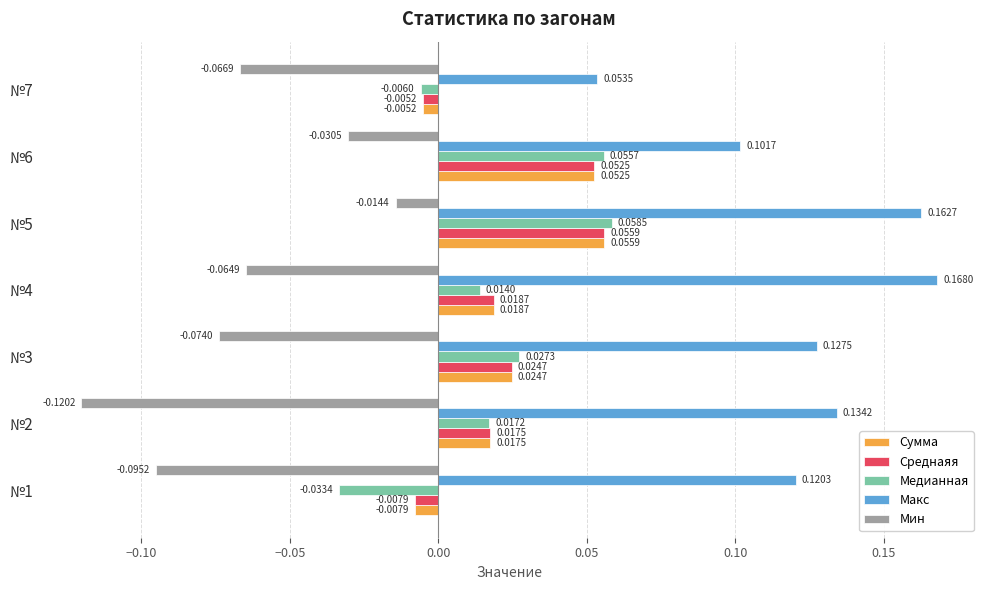

Which series changed the most between №1 and №3?

Медианная